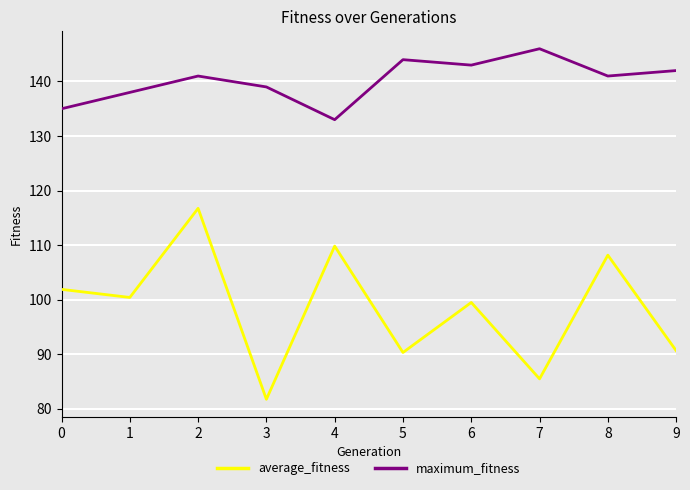

Which series has the largest range (max minus min)?

average_fitness